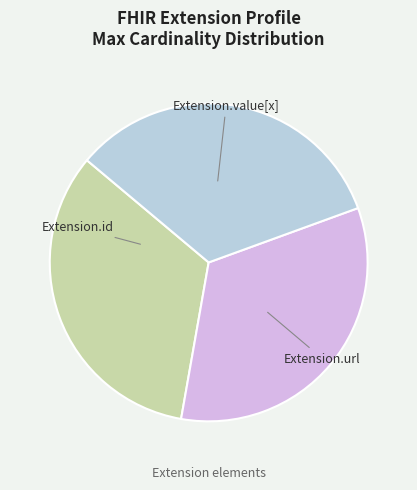

Does any single category account for the majority?

No